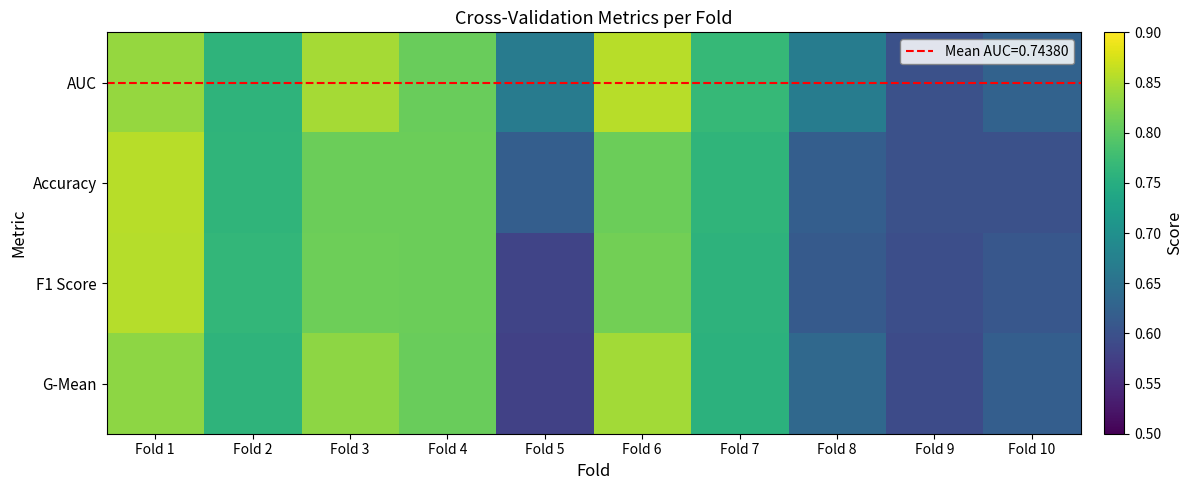

Which category has the lowest value across all series?

Fold 5